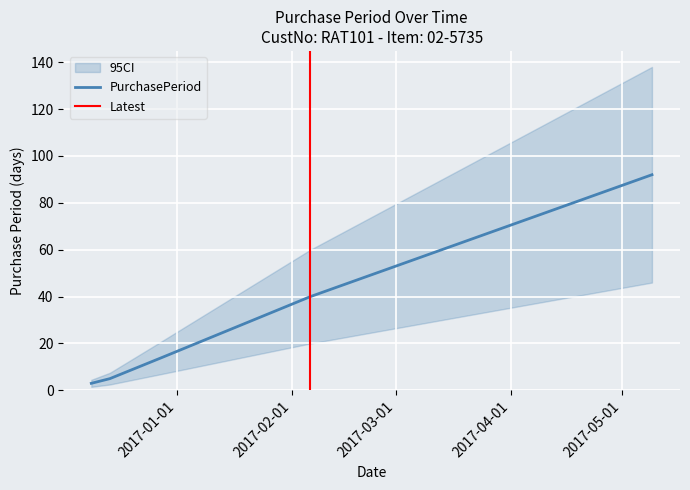

Rank the categories by value from highest to lowest.

2017-05-09, 2017-02-06, 2016-12-28, 2016-12-14, 2016-12-09